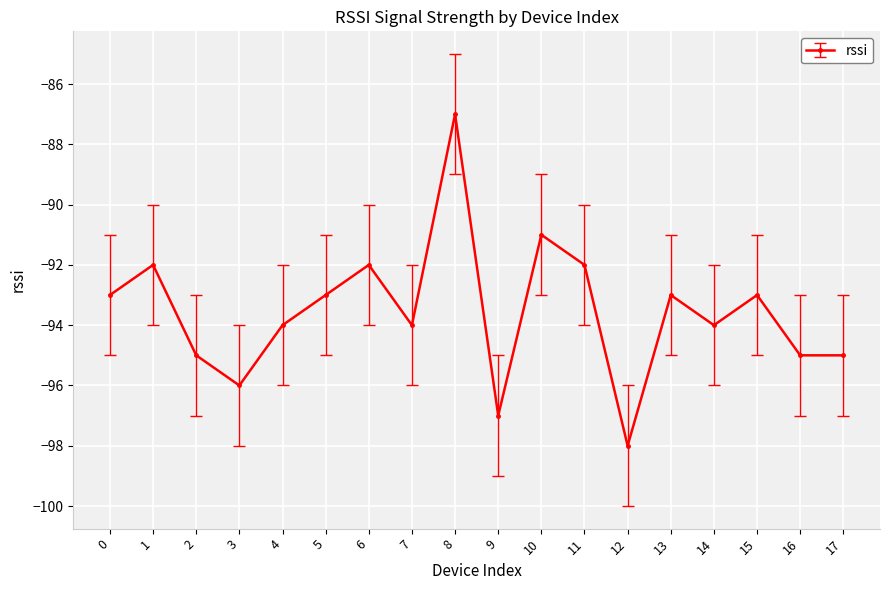

Reading right to left, extract all data points from this chart.

-95	-95	-93	-94	-93	-98	-92	-91	-97	-87	-94	-92	-93	-94	-96	-95	-92	-93